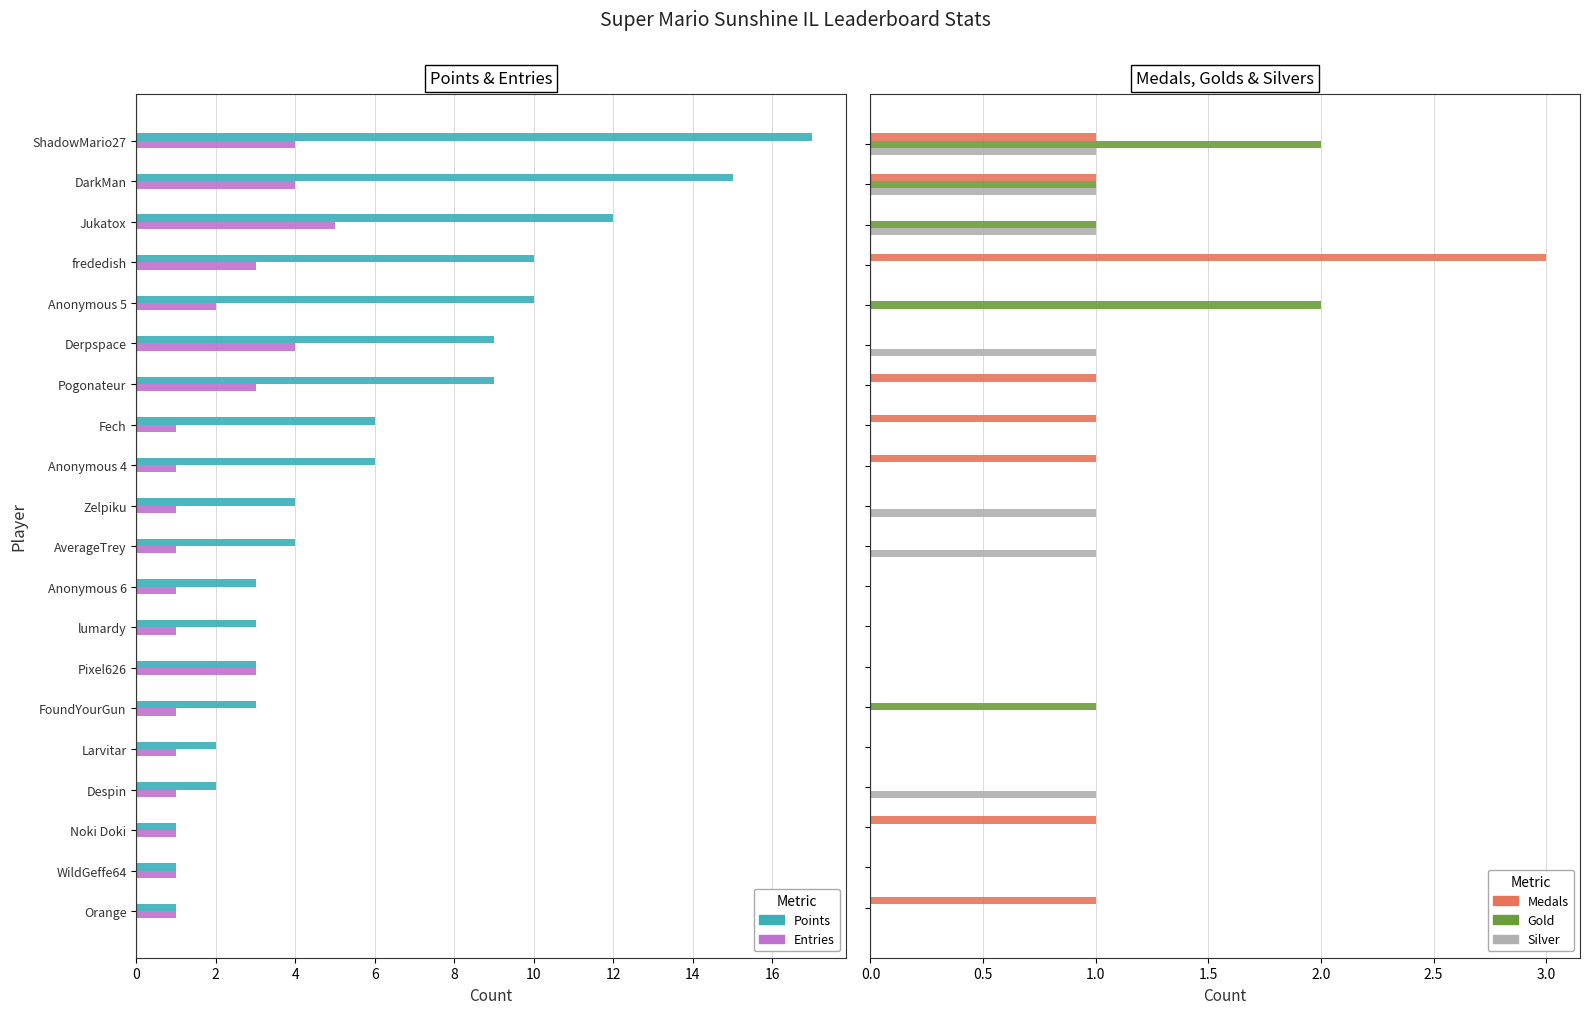

Is the value of Silver at 0 greater than the value of Medals at 17?

No